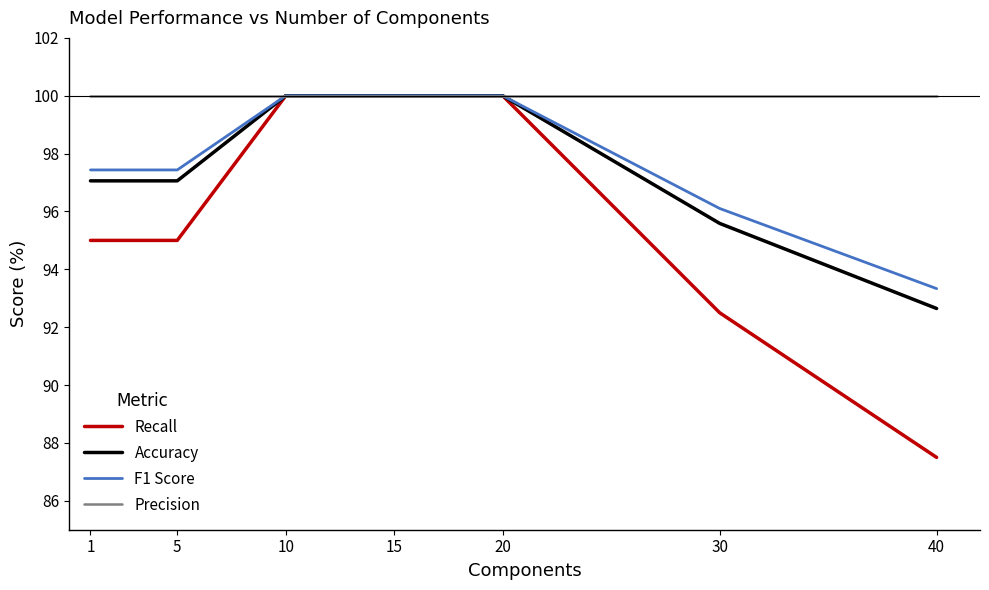

What is the smallest value displayed?

87.5